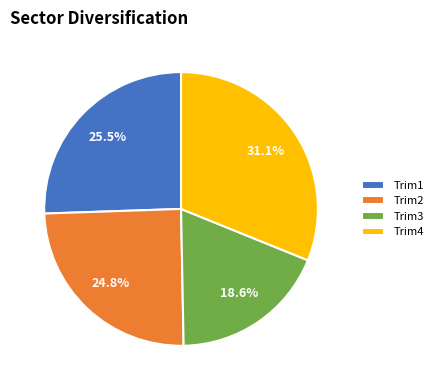

Is there any slice that represents more than half of the pie?

No